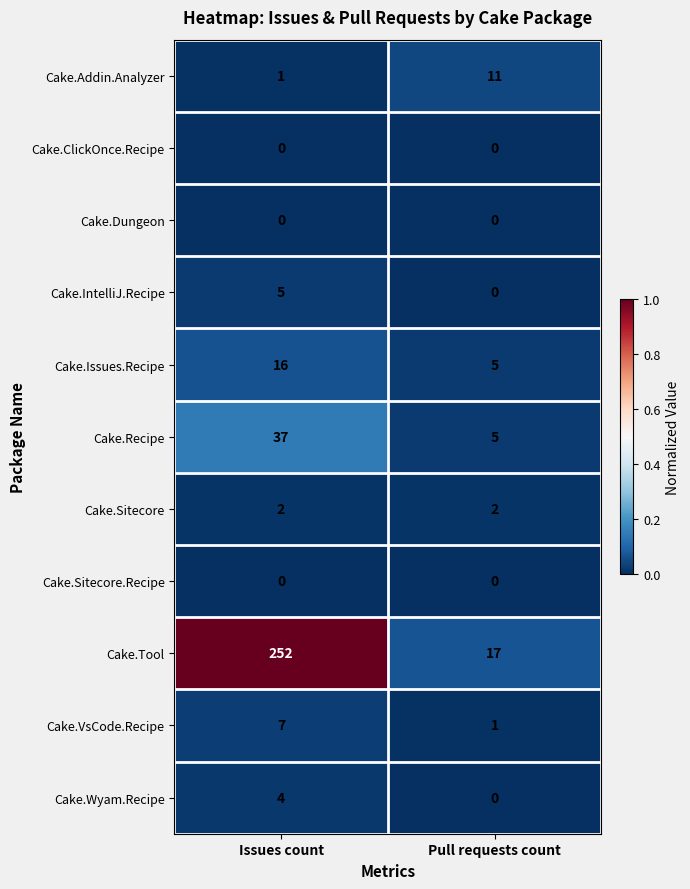

List the labels in order of Cake.VsCode.Recipe value, smallest first.

Pull requests count, Issues count